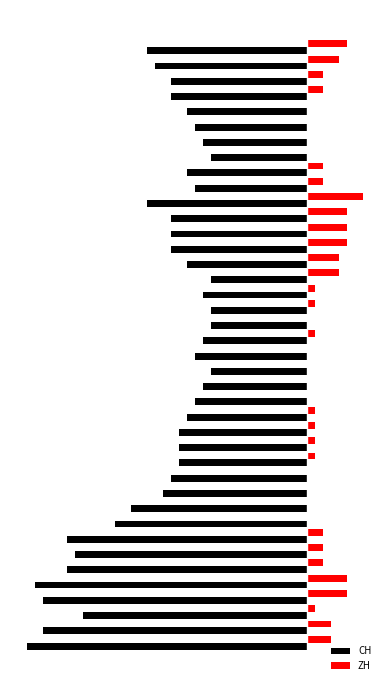

Which series has the widest spread of values?

CH